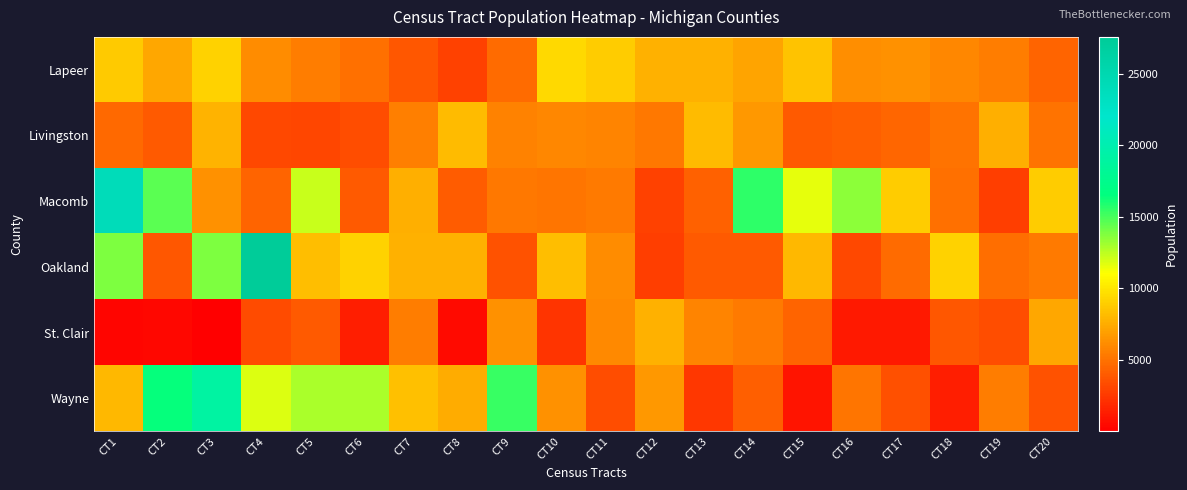

Which category has the highest value across all series?

CT4